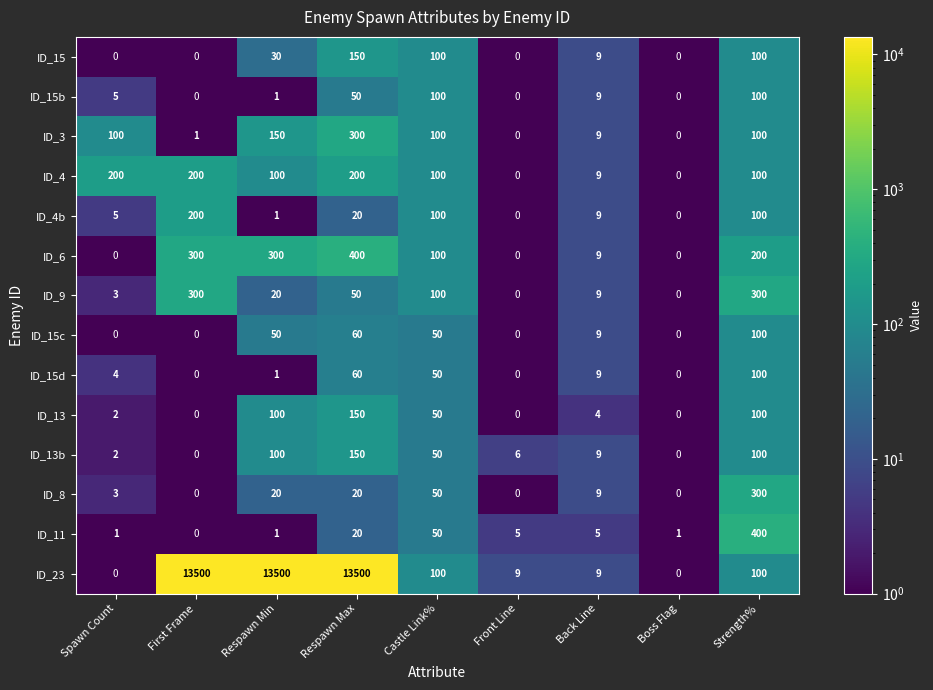

Where does the ID_11 series first go above 5?

Respawn Max